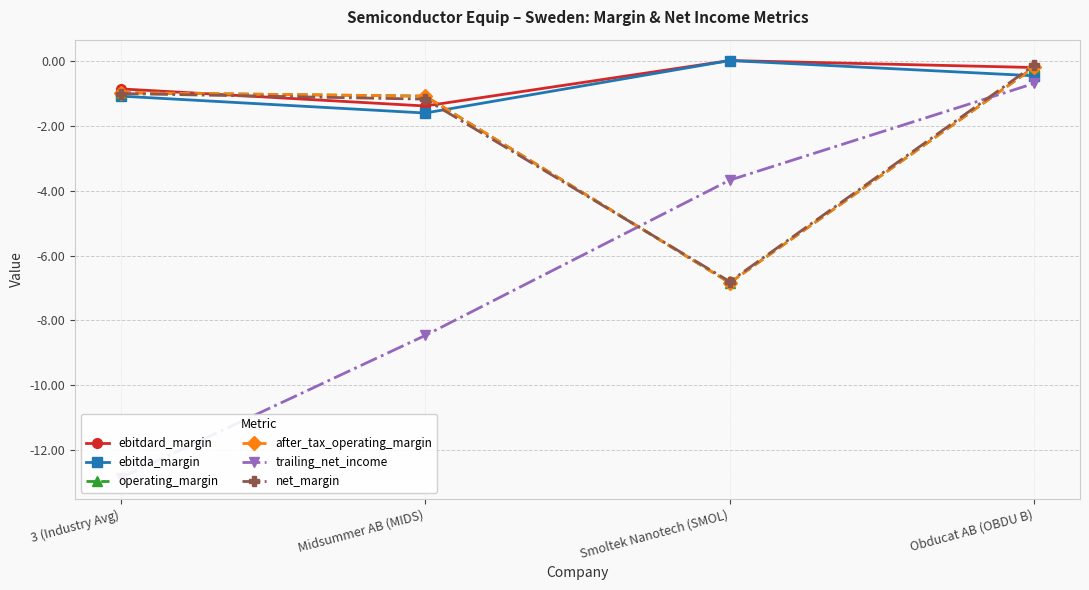

Reading right to left, transcribe all the data shown in this chart.

ebitdard_margin: -0.2	0.0	-1.4	-0.9
ebitda_margin: -0.5	0.0	-1.6	-1.1
operating_margin: -0.2	-6.8	-1.1	-1.0
after_tax_operating_margin: -0.2	-6.8	-1.1	-1.0
trailing_net_income: -0.7	-3.7	-8.5	-12.8
net_margin: -0.1	-6.8	-1.2	-1.0